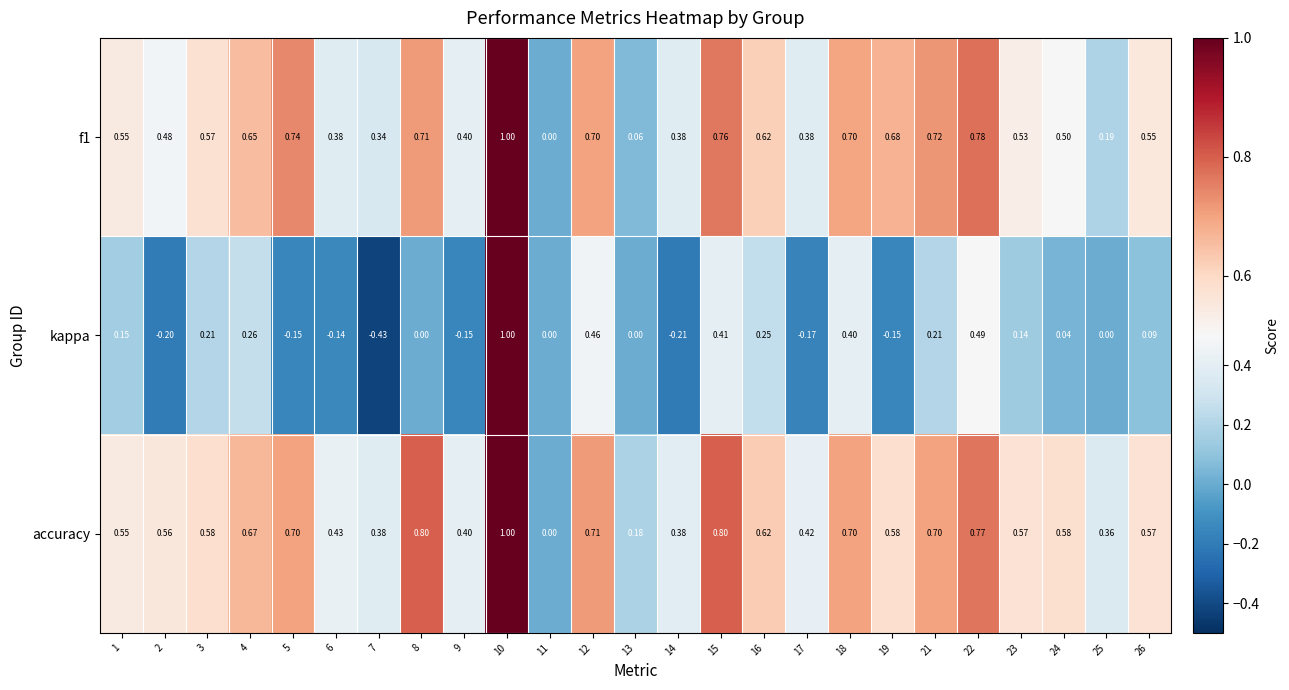

Which series has the widest spread of values?

kappa